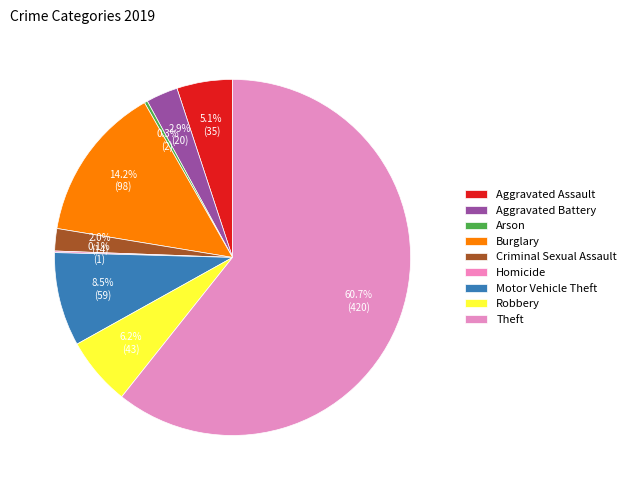

What portion of the pie excludes Burglary?

85.8%